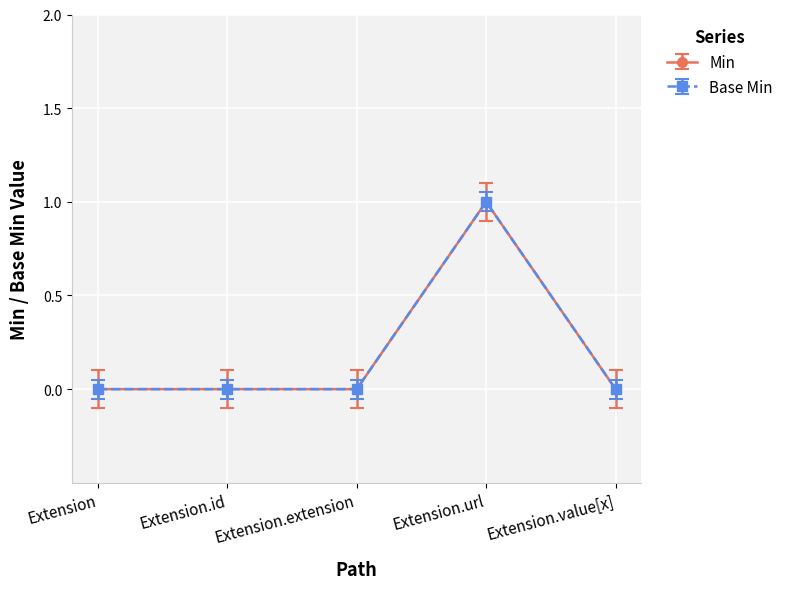

Rank the series at Extension.url from highest to lowest value.

Min, Base Min